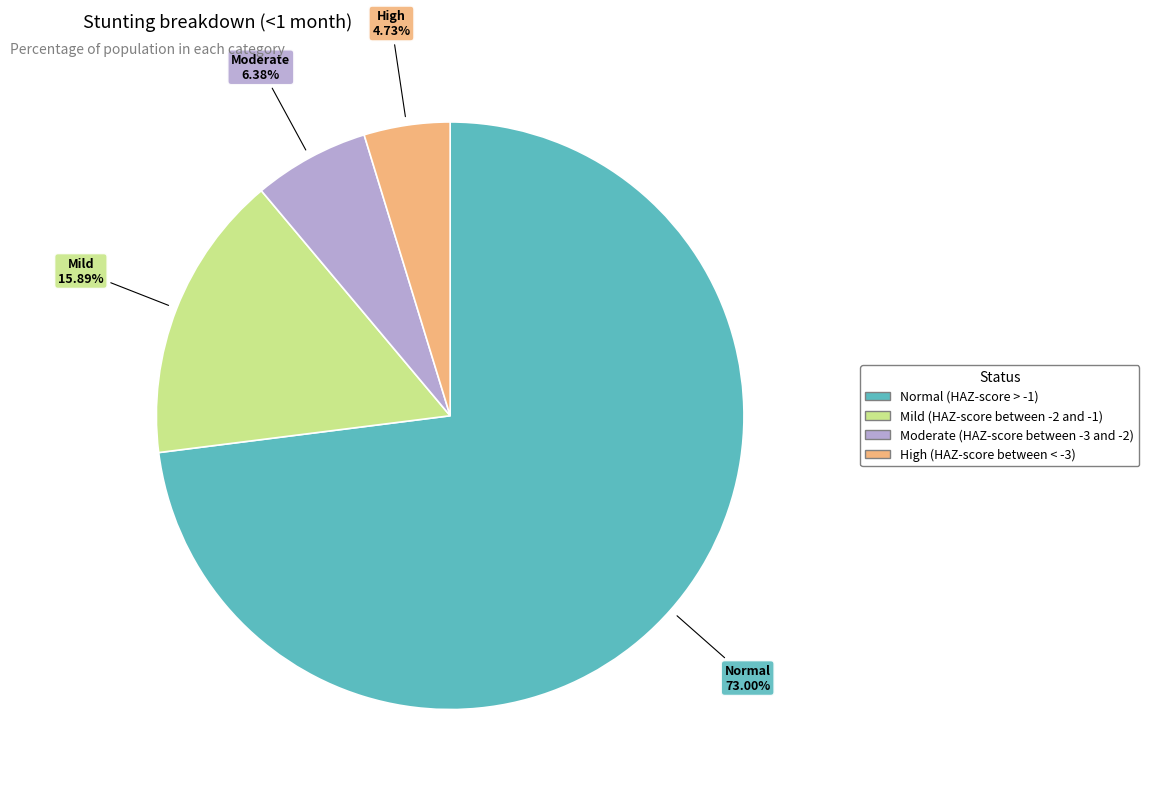

Between High (HAZ-score between < -3) and Normal (HAZ-score > -1), which is larger?

Normal (HAZ-score > -1)